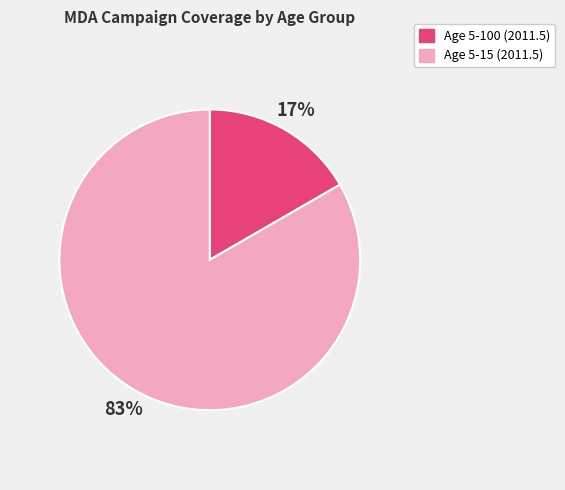

Is the sum of Age 5-100 (2011.5) and Age 5-15 (2011.5) greater than half?

Yes